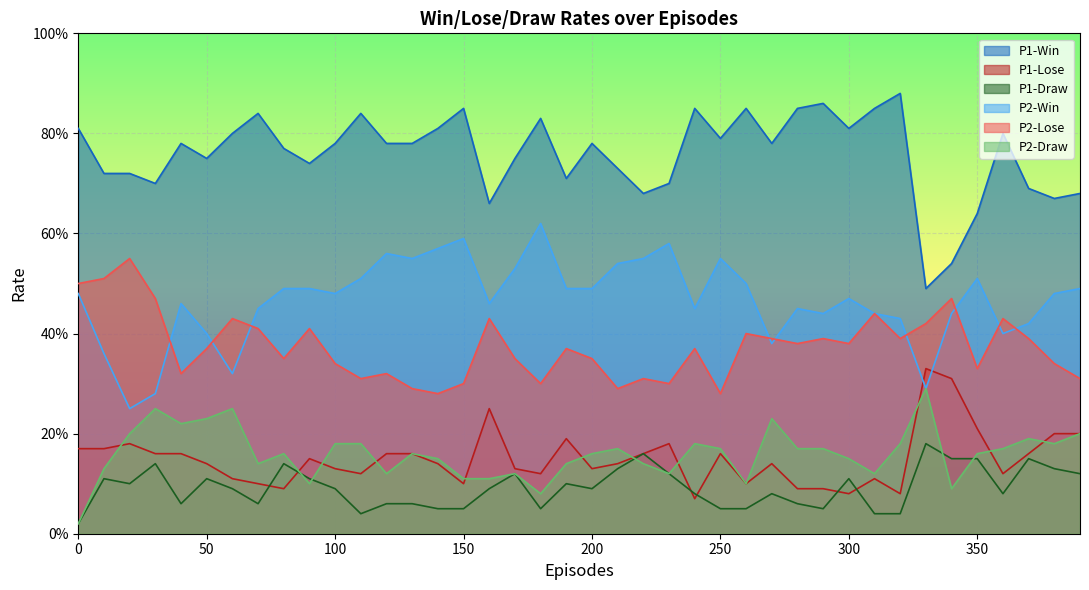

Is the value of P1-Lose at 280 greater than the value of P1-Win at 240?

No